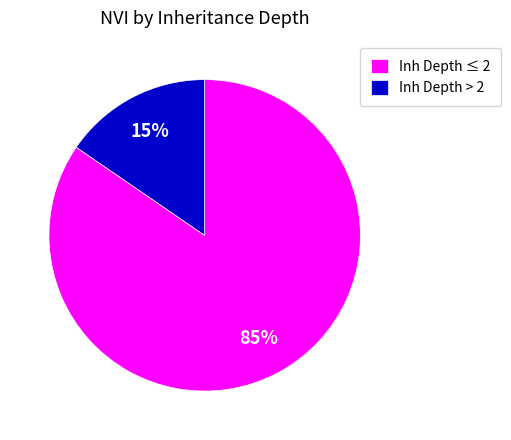

How many segments does this pie chart have?

2